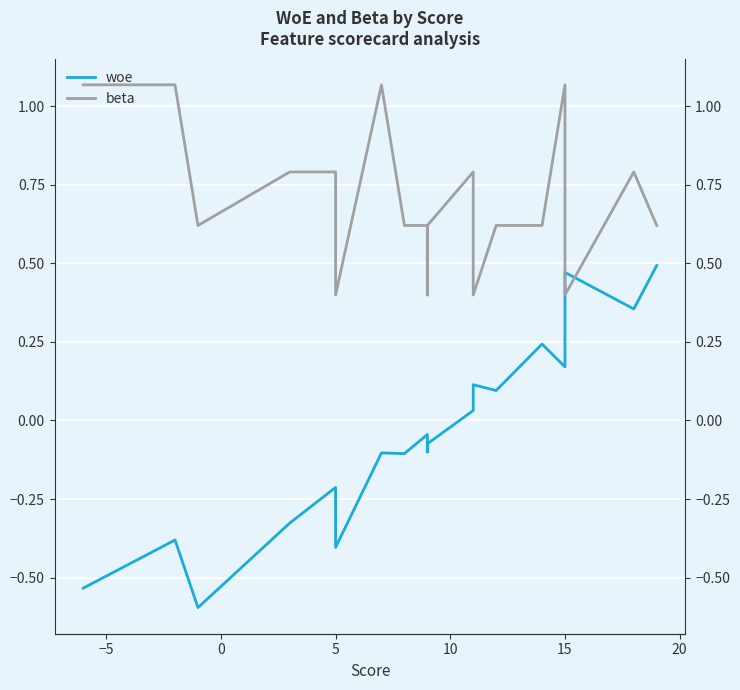

What is the smallest value displayed?

-0.6